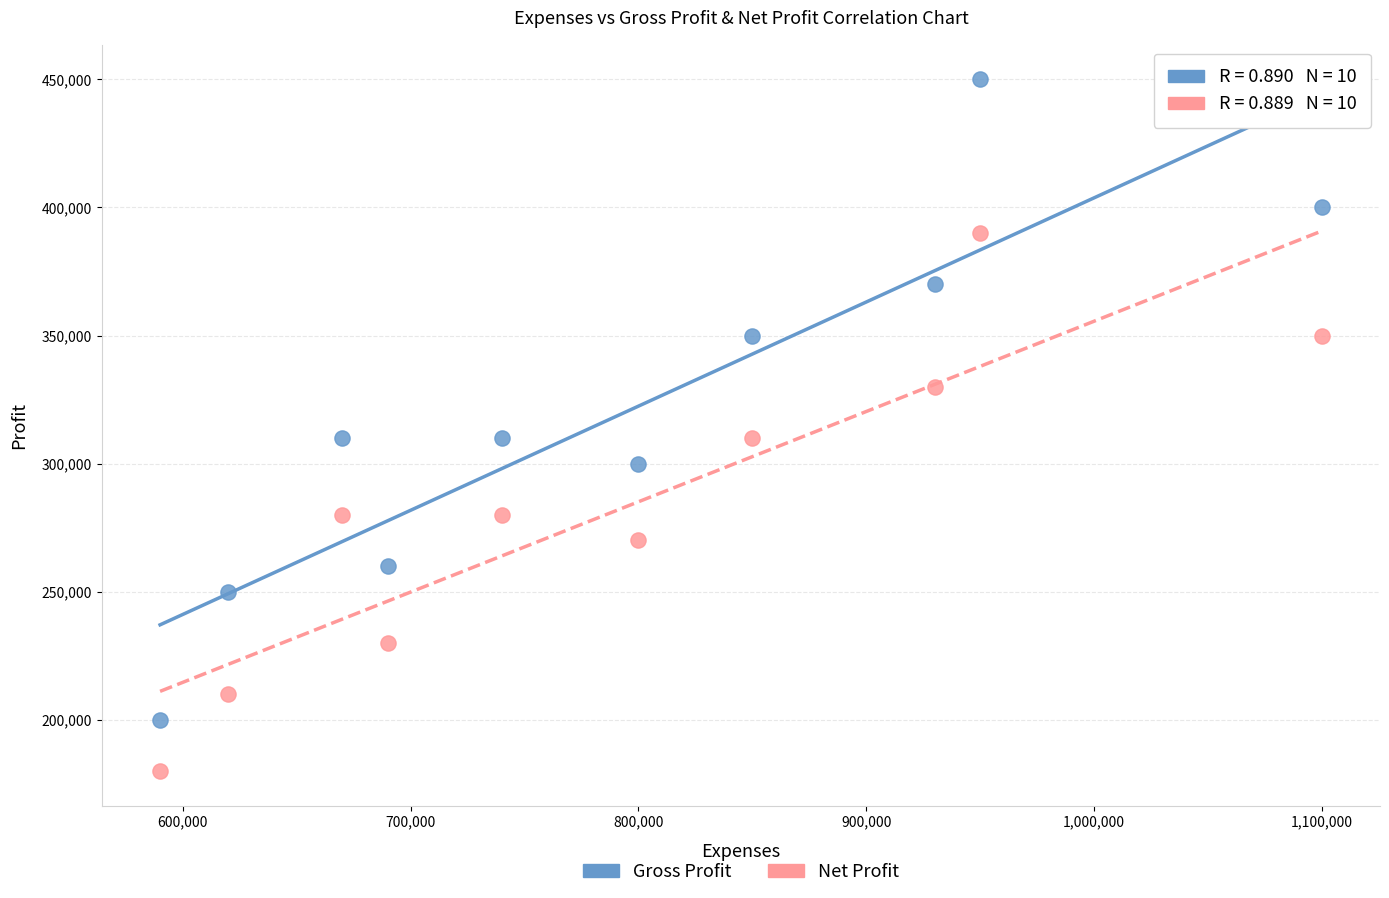

What are all the series names shown in the legend?

Gross Profit, Net Profit